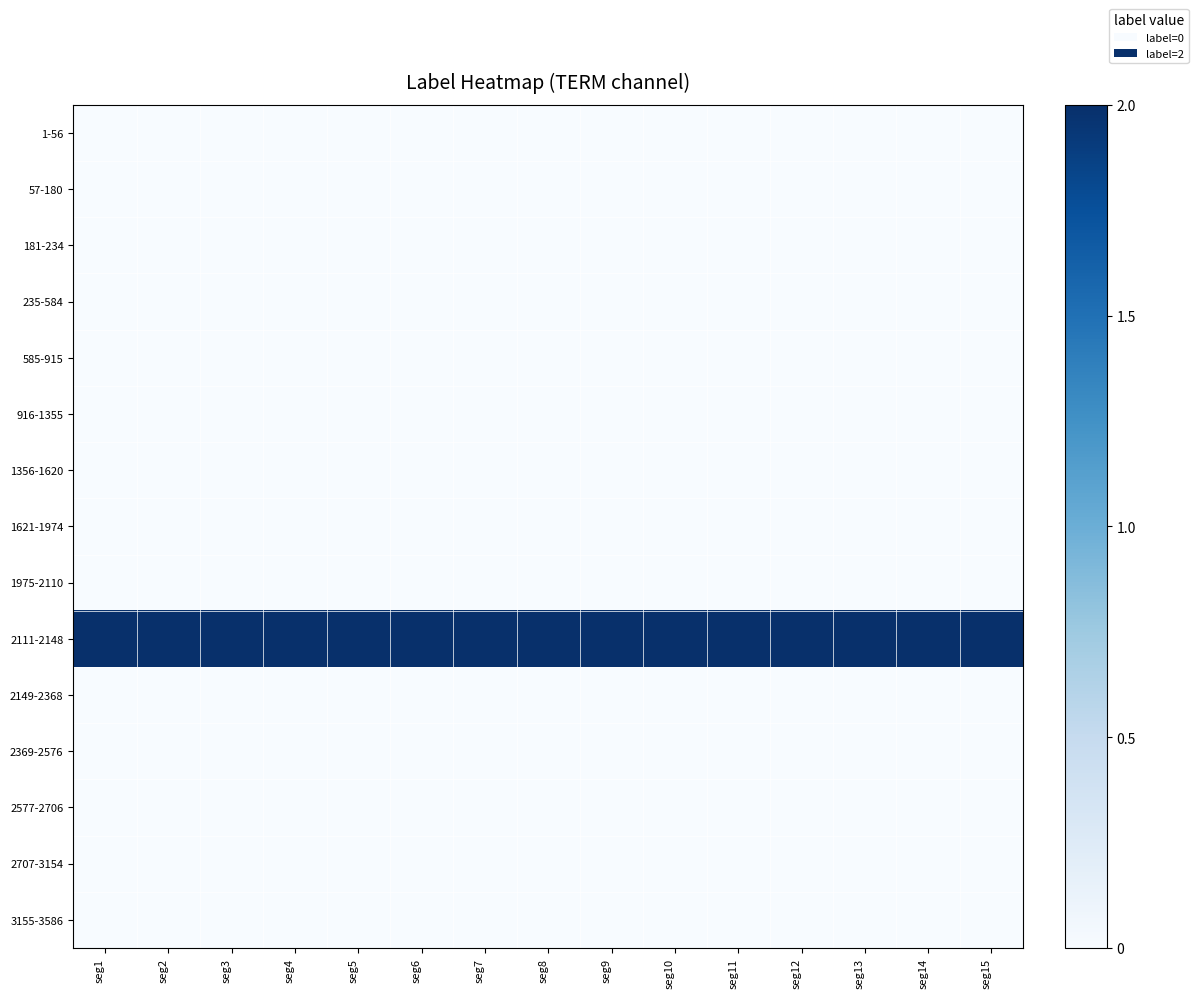

At which category is the sum across all series the highest?

seg1